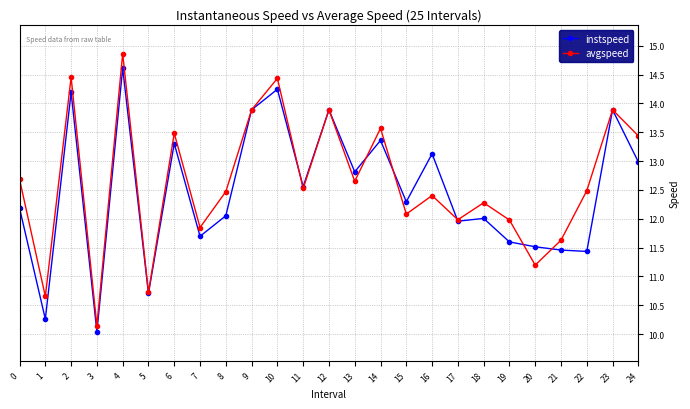

How many interior local peaks does the instspeed series have?

9